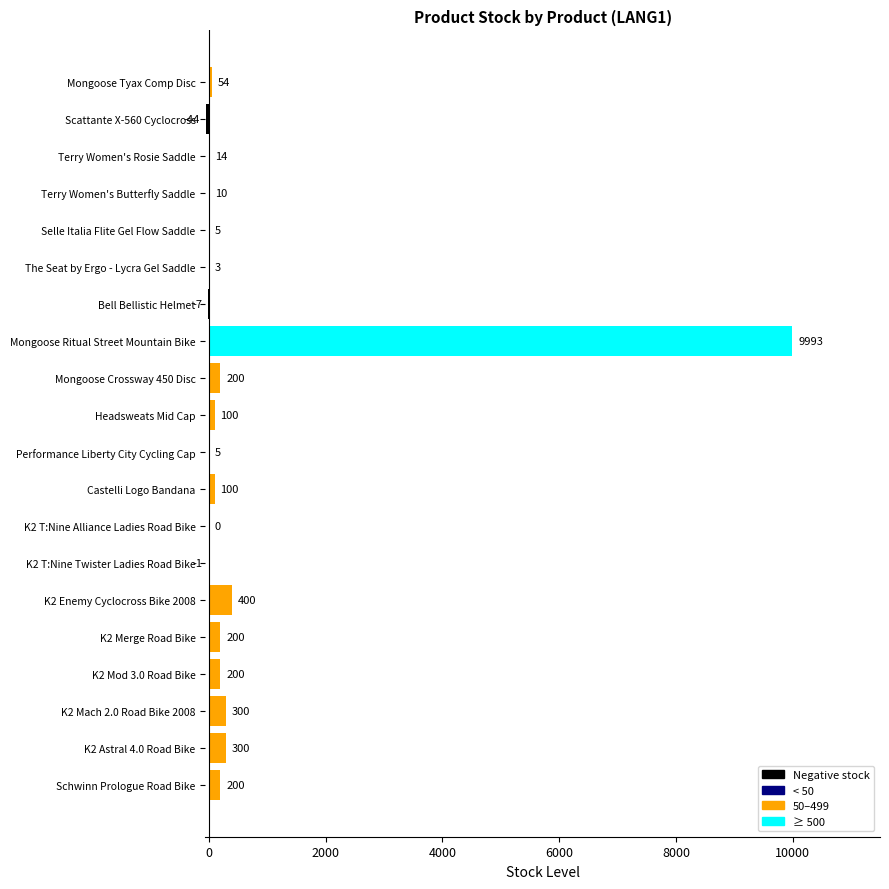

What is the sum of all values?

12032